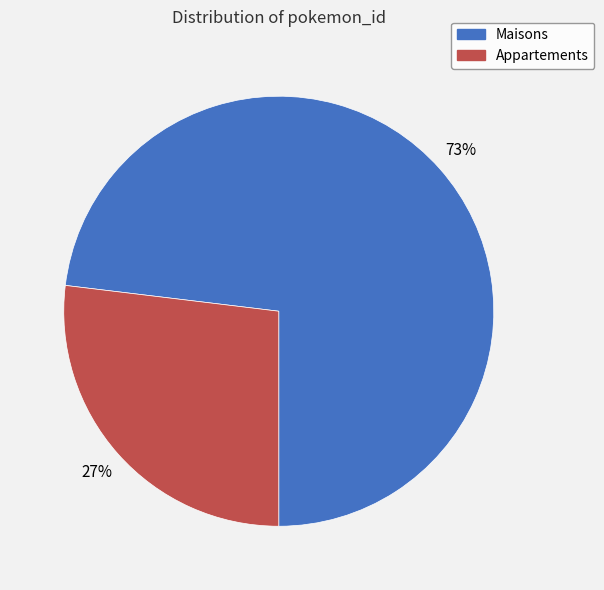

Is there a majority slice in this chart?

Yes